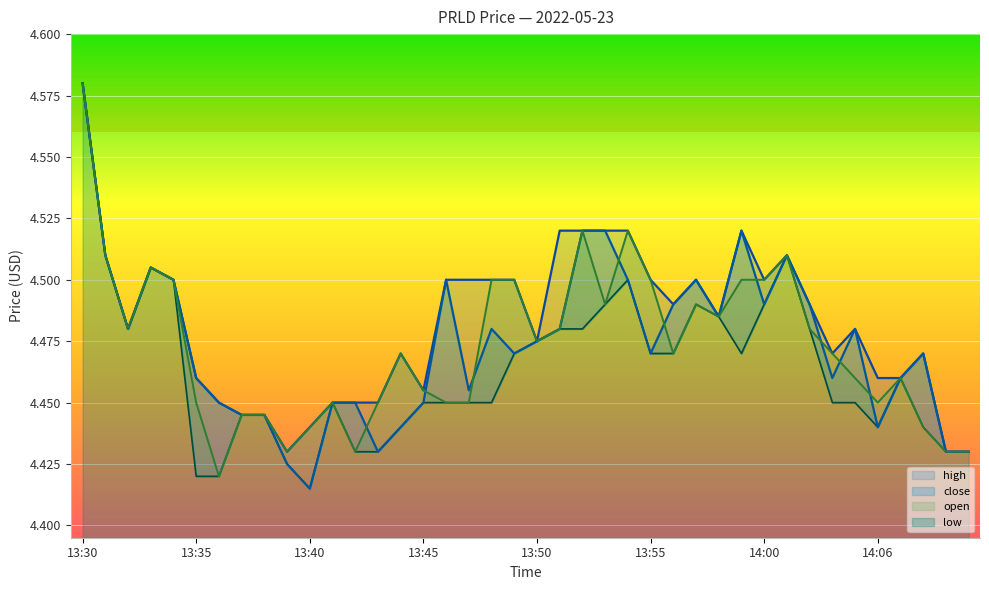

How many interior local valleys does the open series have?

9